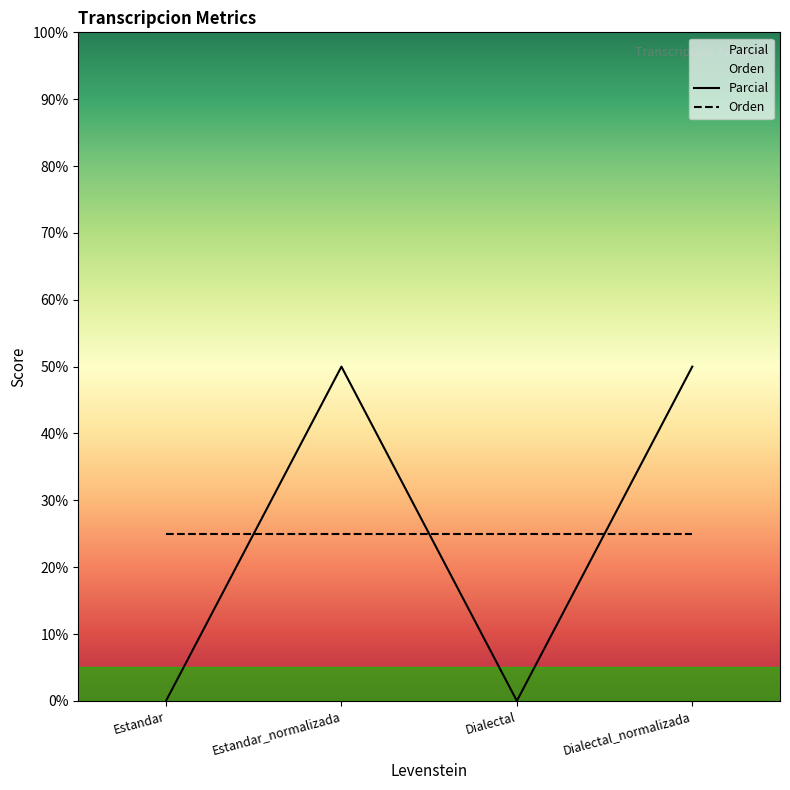

How many points are lower than both their immediate neighbors (excluding endpoints)?

1